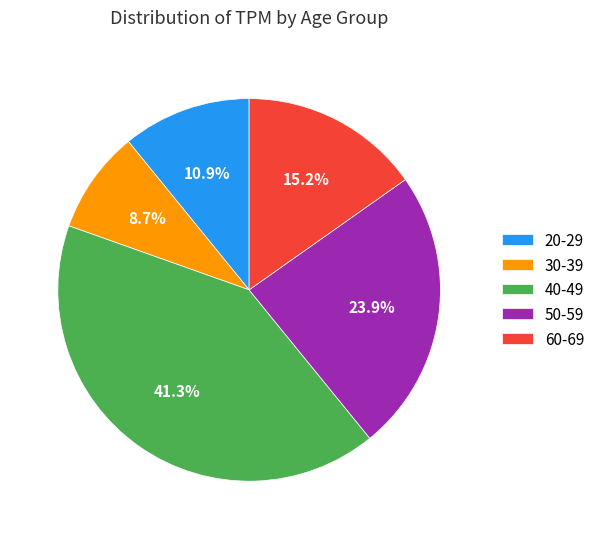

Which category has the biggest portion of the pie?

40-49